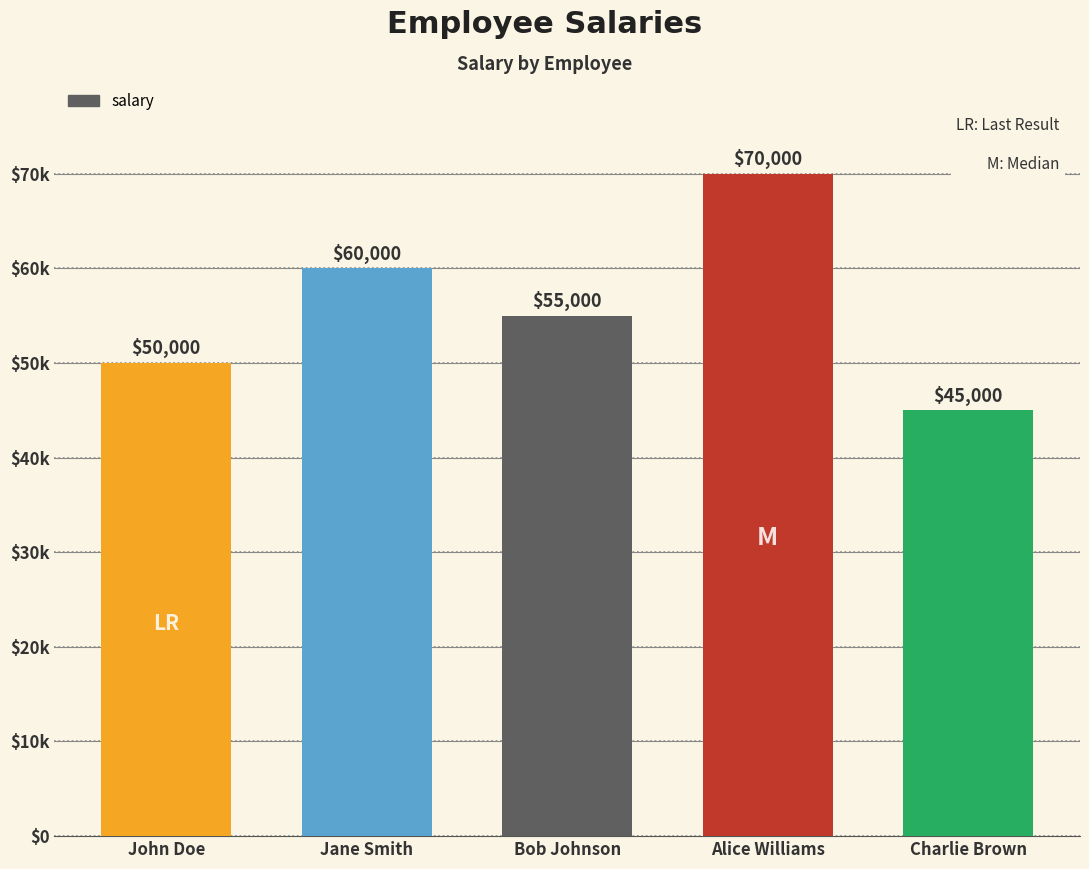

Does the chart contain any negative values?

No